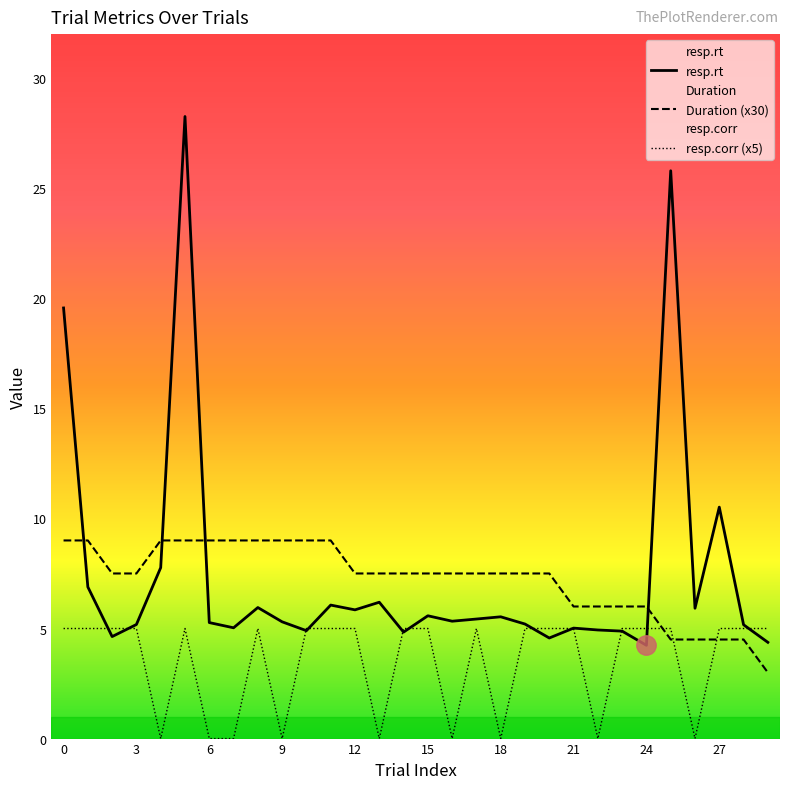

True or false: resp.corr (x5) and resp.rt intersect in this chart.

True